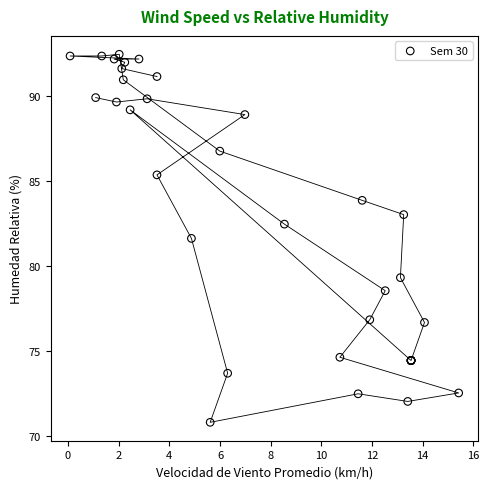

What Y value in the scatter plot is closest to 81?

81.6